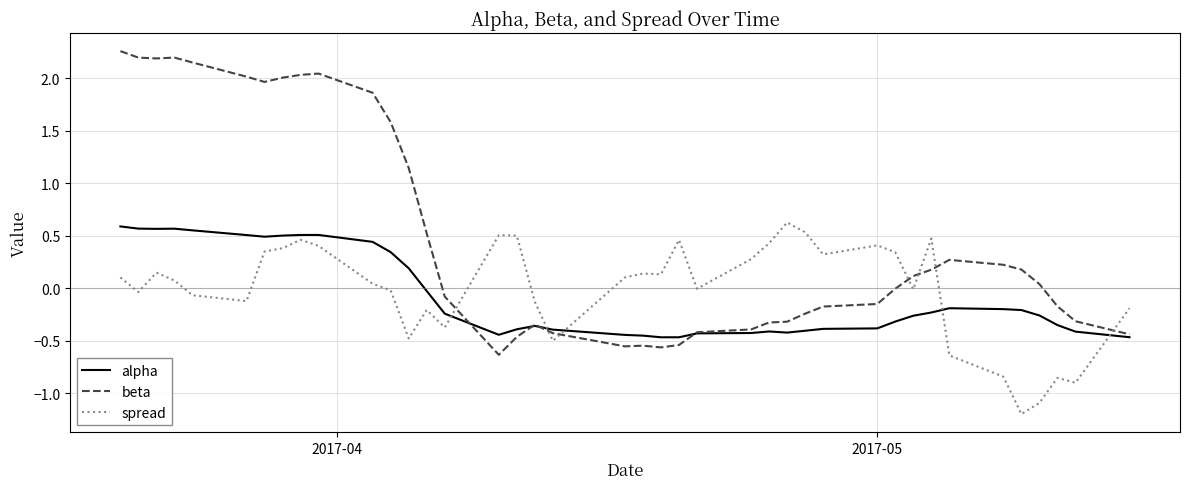

True or false: spread and alpha intersect in this chart.

True